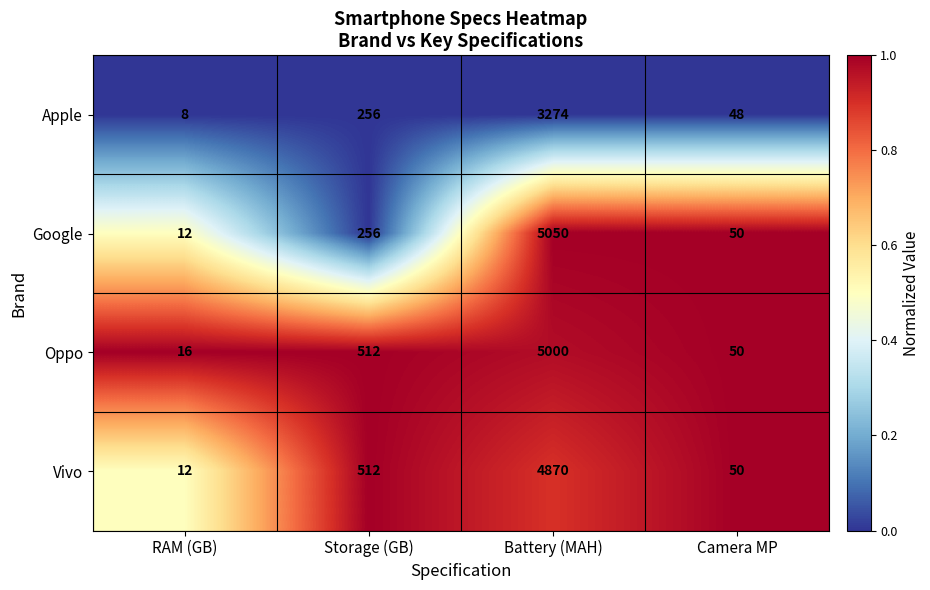

The value of Google at Storage (GB) is 402. True or false?

False